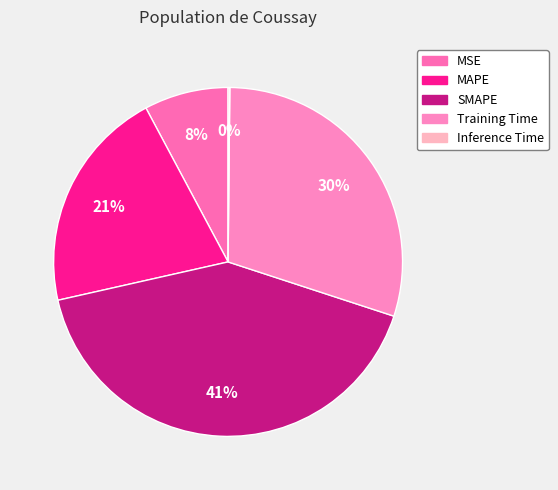

To the nearest percent, what is the average slice percentage?

20%